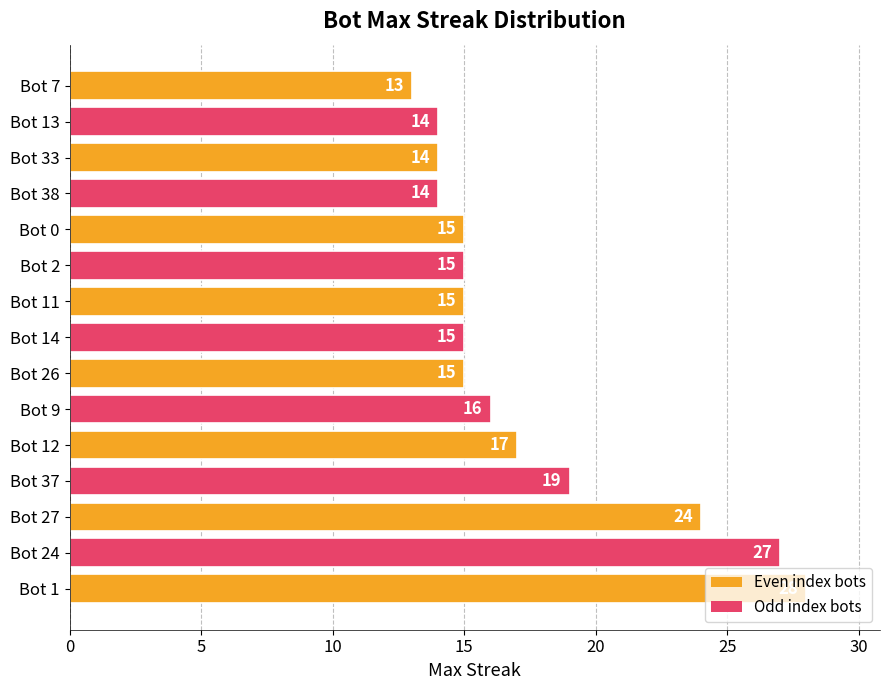

Which label corresponds to the smallest value in the chart?

Bot 7